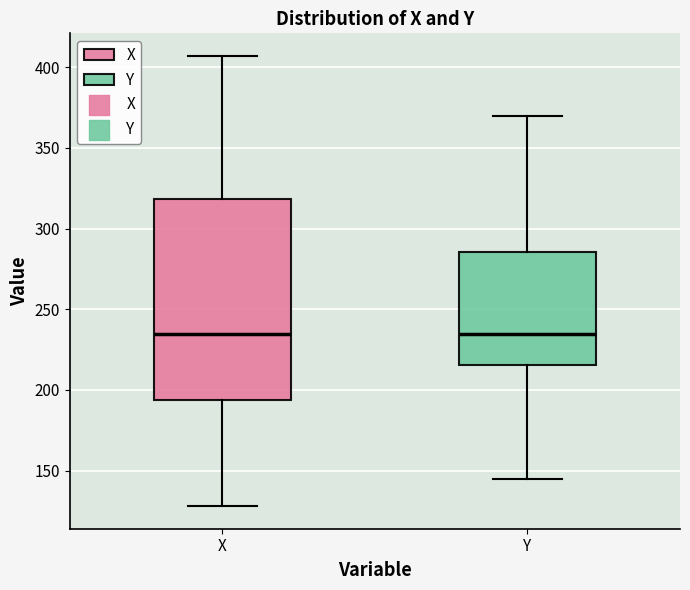

Comparing the boxes themselves (not the whiskers), which one is the tallest?

X